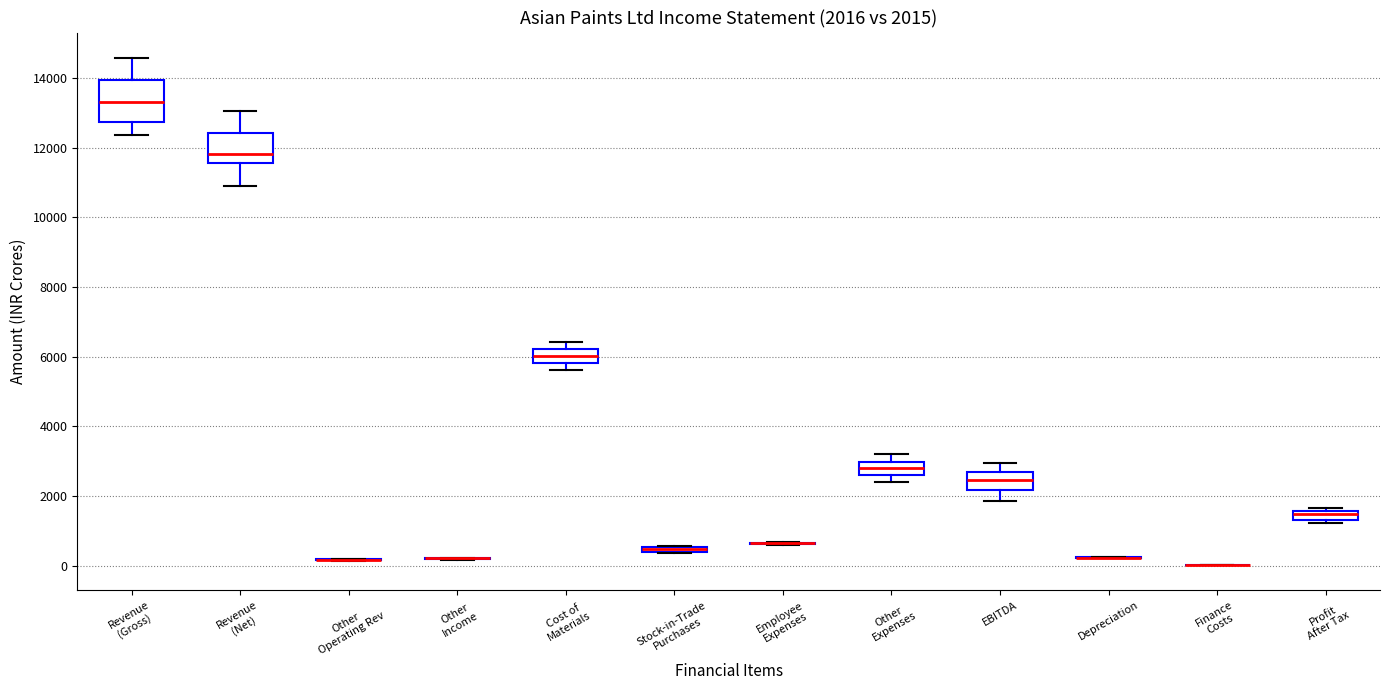

Which box is the tallest, from its lower edge to its upper edge?

Revenue (Gross)